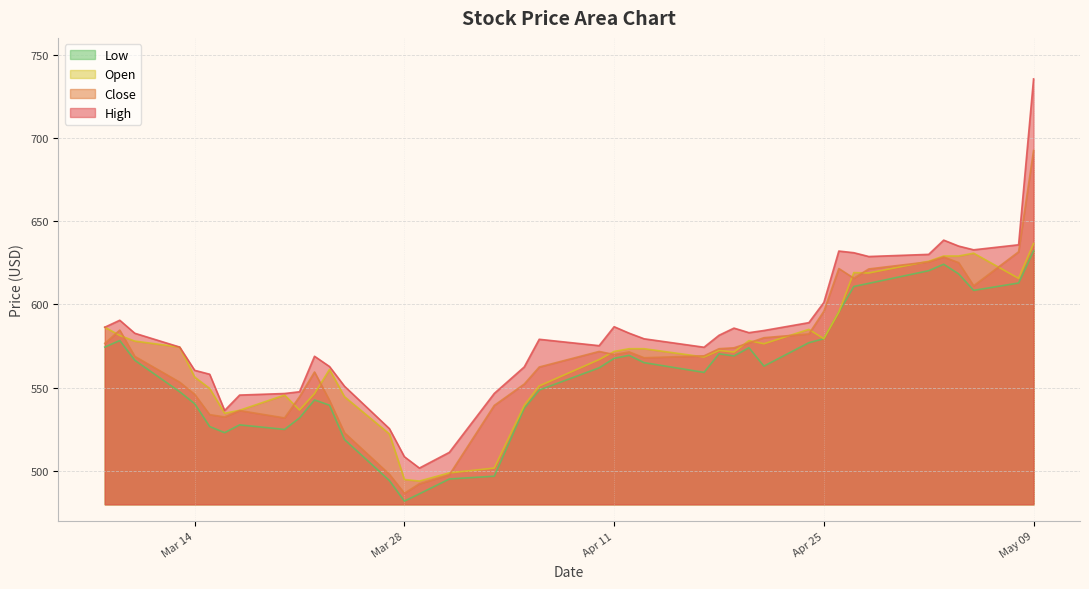

What are all the series names shown in the legend?

Low, Open, Close, High